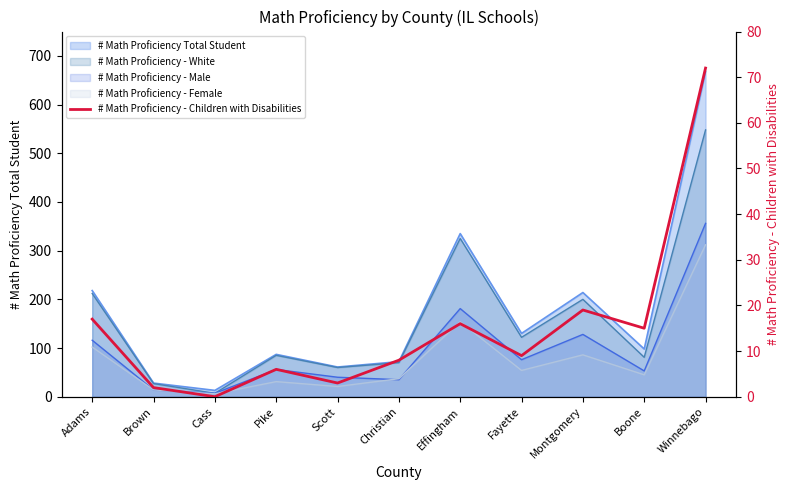

Reading left to right, transcribe all the data shown in this chart.

Adams=17	Brown=2	Cass=0	Pike=6	Scott=3	Christian=8	Effingham=16	Fayette=9	Montgomery=19	Boone=15	Winnebago=72